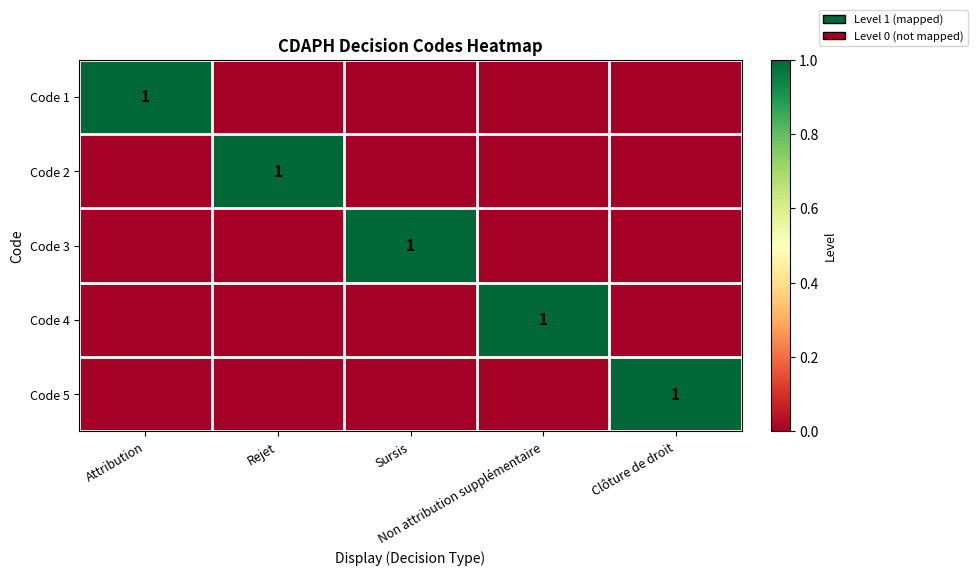

The Code 4 series shows 1 at Non attribution supplémentaire. True or false?

True